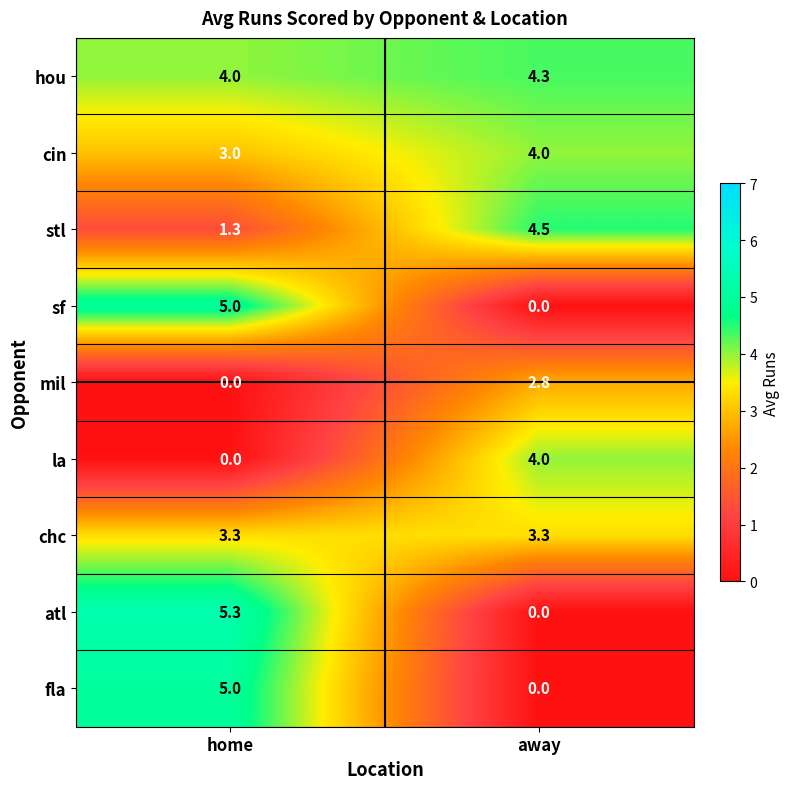

The value of sf at away is 0.0. True or false?

True